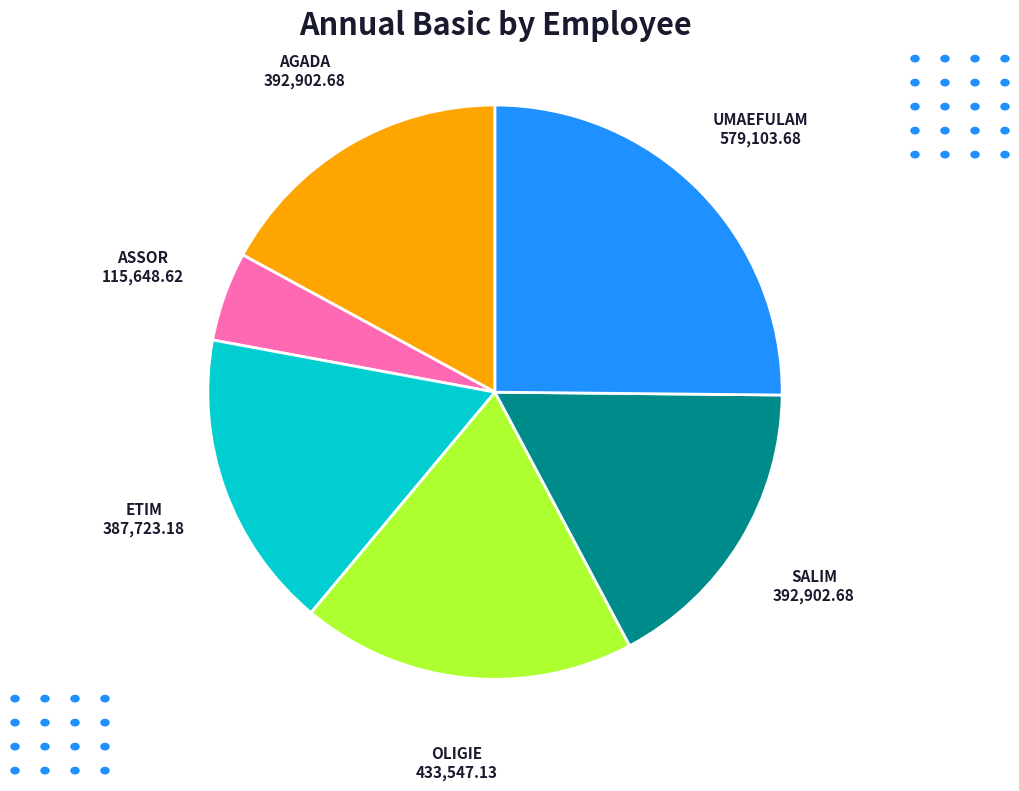

Is the sum of AGADA and ETIM greater than half?

No